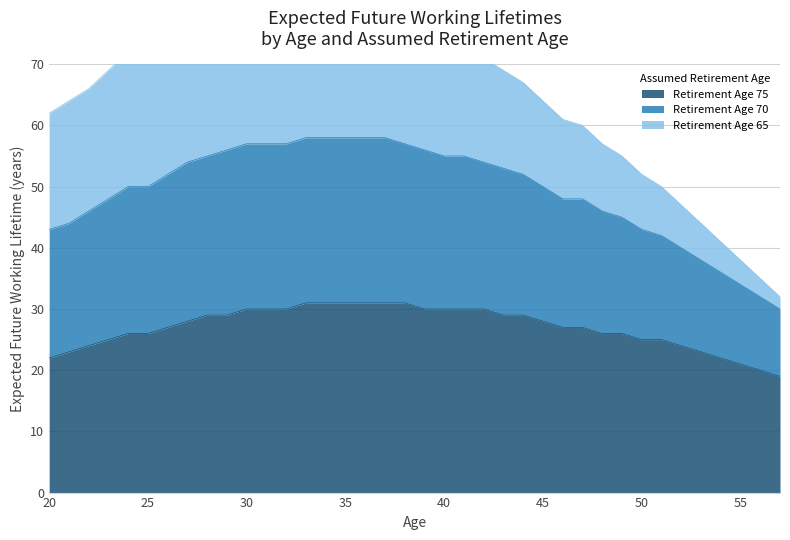

What is the difference between the maximum and minimum values in the Retirement Age 75 series?

12